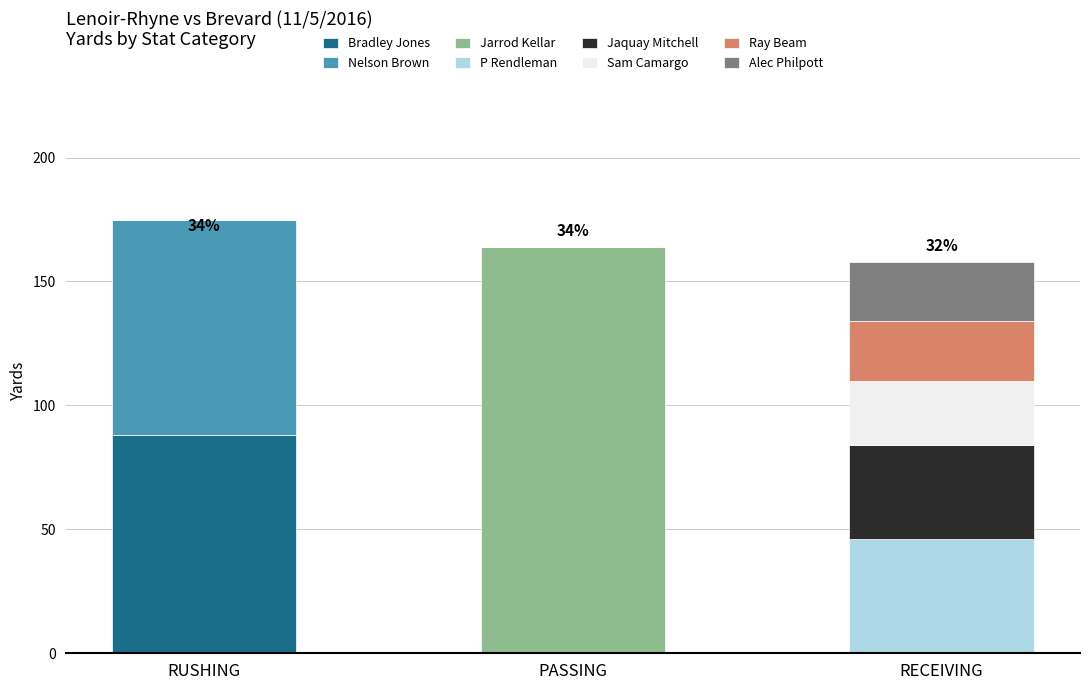

Reading left to right, transcribe the values for Bradley Jones.

RUSHING=88	PASSING=0	RECEIVING=0